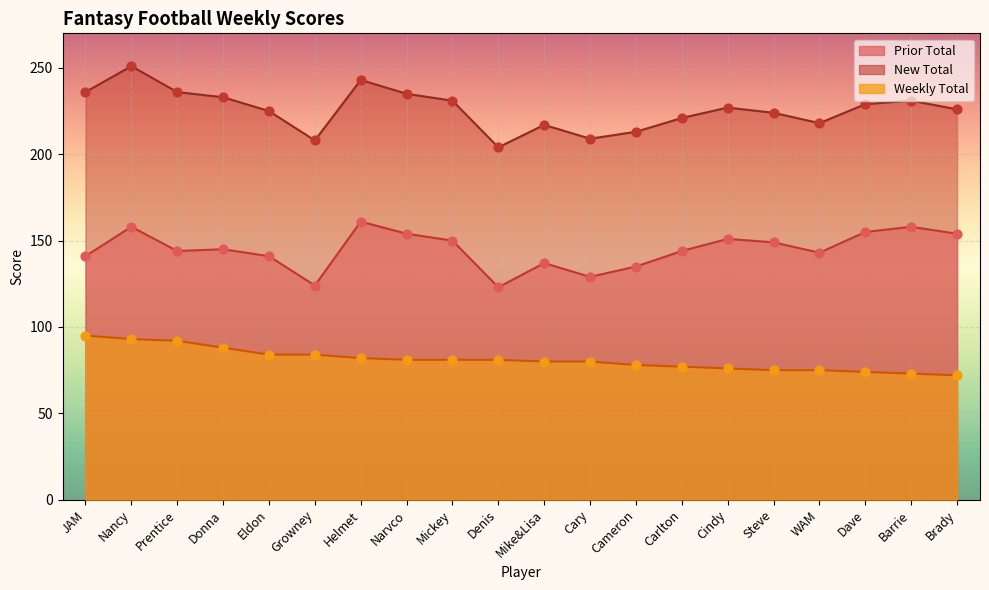

Is the value of New Total at Narvco greater than the value of Weekly Total at Dave?

Yes